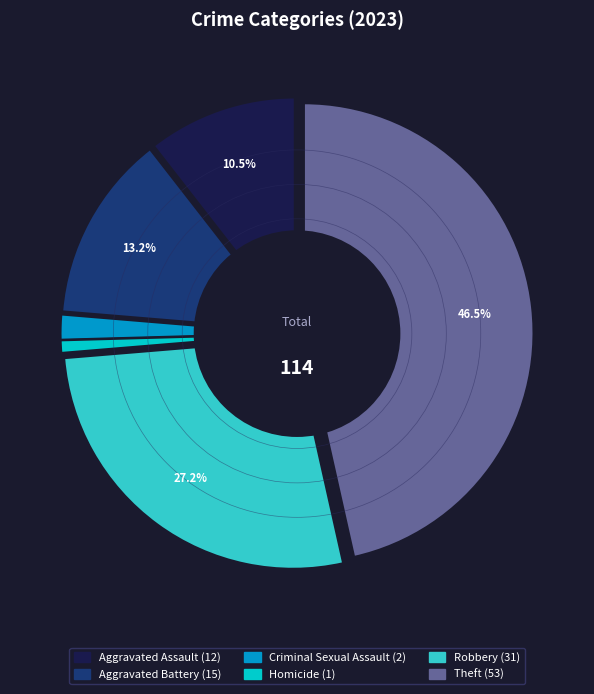

Is the sum of Robbery and Aggravated Assault greater than half?

No